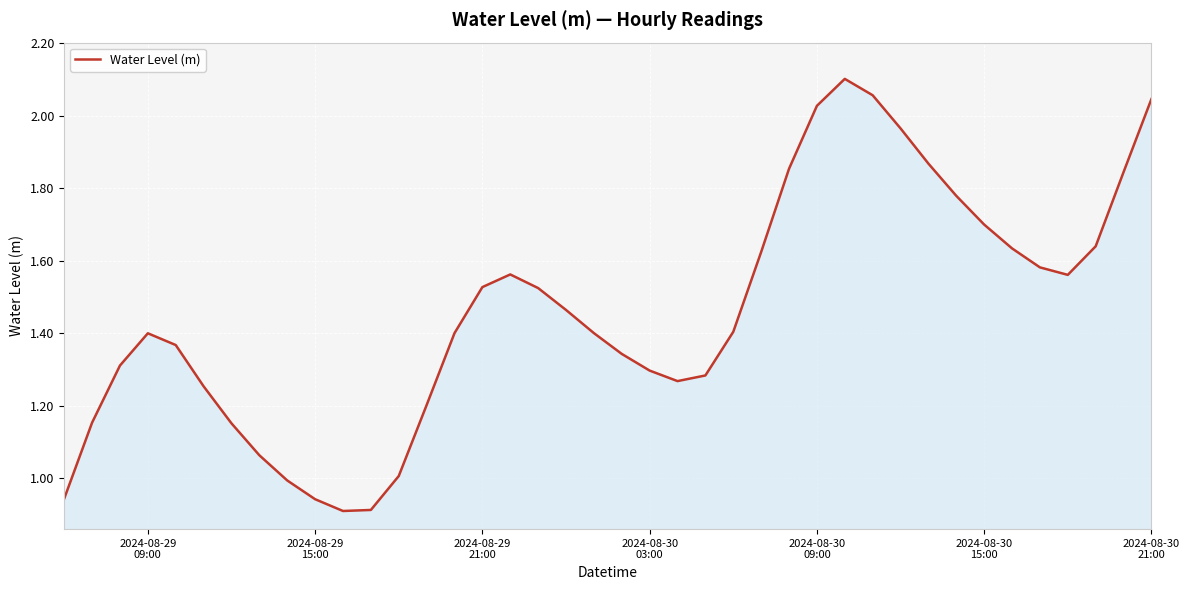

Reading right to left, transcribe all the data shown in this chart.

2.0	1.8	1.6	1.6	1.6	1.6	1.7	1.8	1.9	2.0	2.1	2.1	2.0	1.9	1.6	1.4	1.3	1.3	1.3	1.3	1.4	1.5	1.5	1.6	1.5	1.4	1.2	1.0	0.9	0.9	0.9	1.0	1.1	1.2	1.3	1.4	1.4	1.3	1.2	0.9